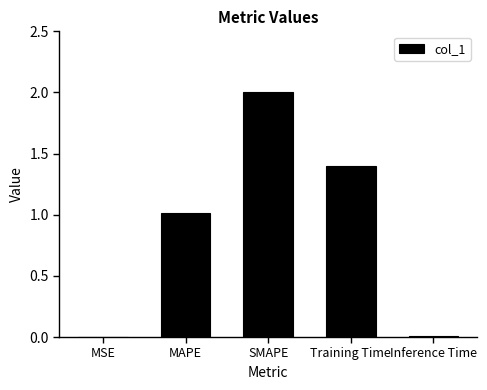

What is the maximum value shown in the chart?

2.0